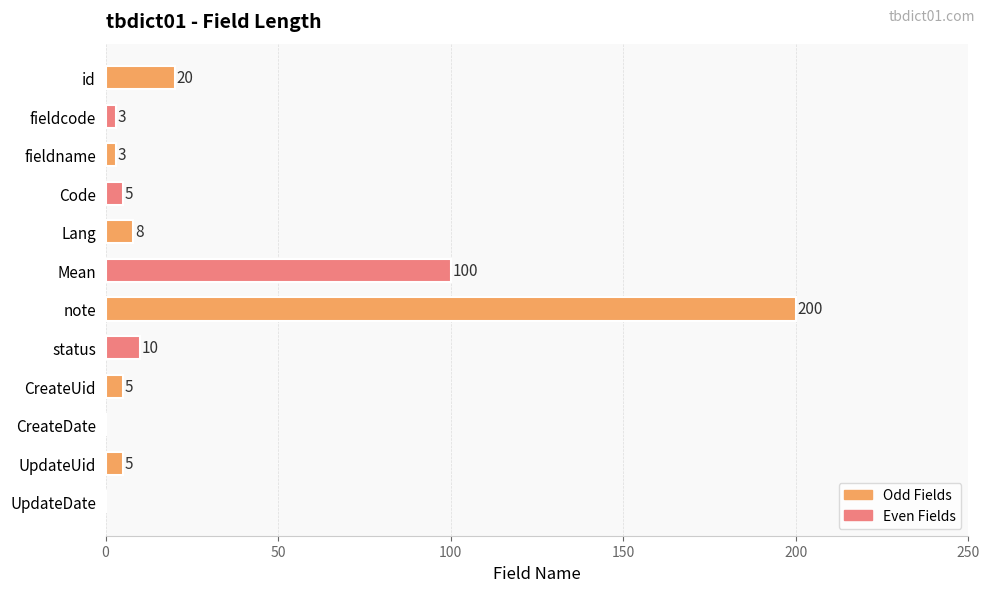

Is it true that the value at status is 10?

True